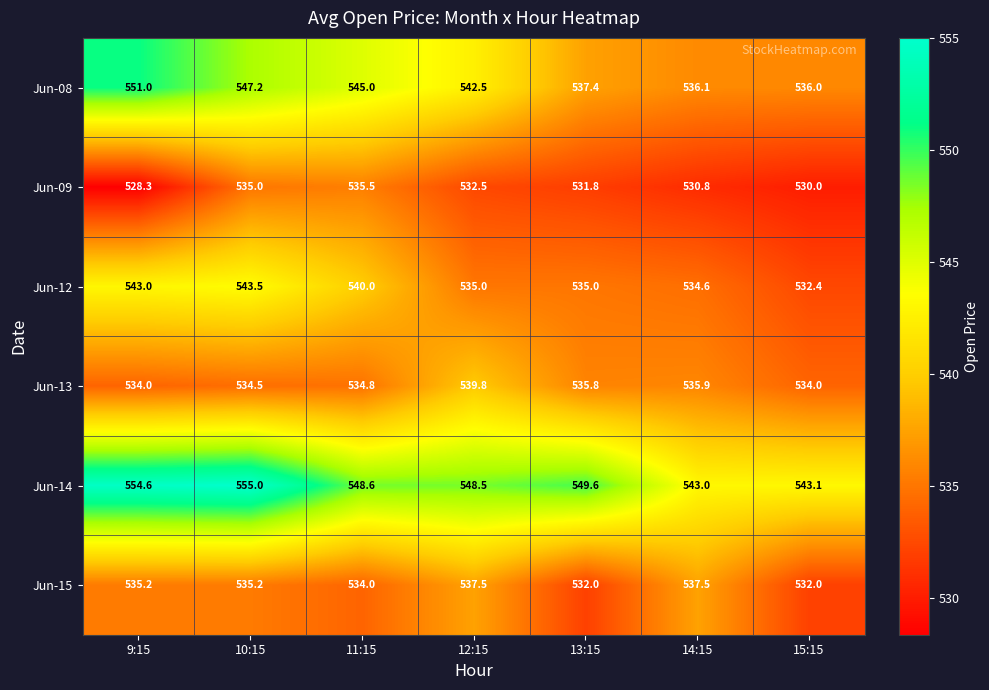

Which series has the largest total across all categories?

Jun-14